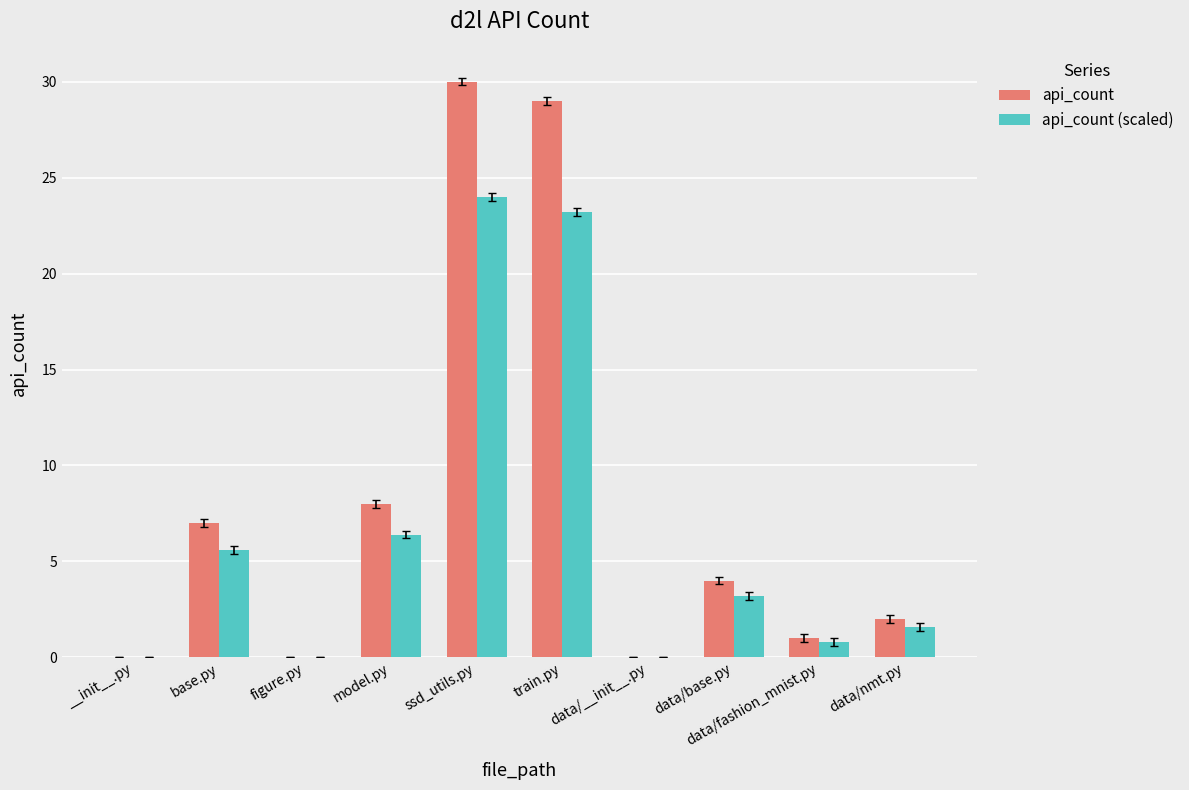

Is the value of api_count at train.py greater than the value of api_count (scaled) at __init__.py?

Yes